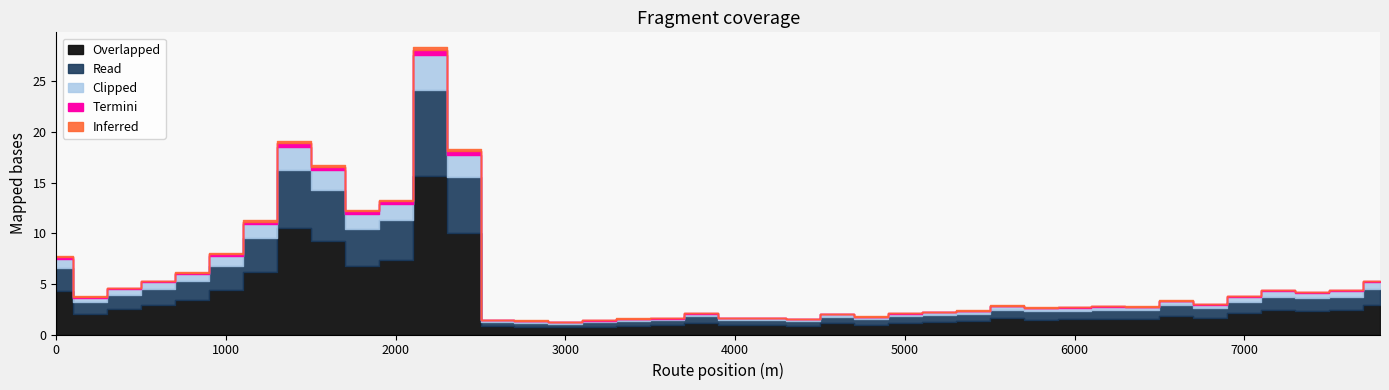

The value at 4200 is 1.6. True or false?

True